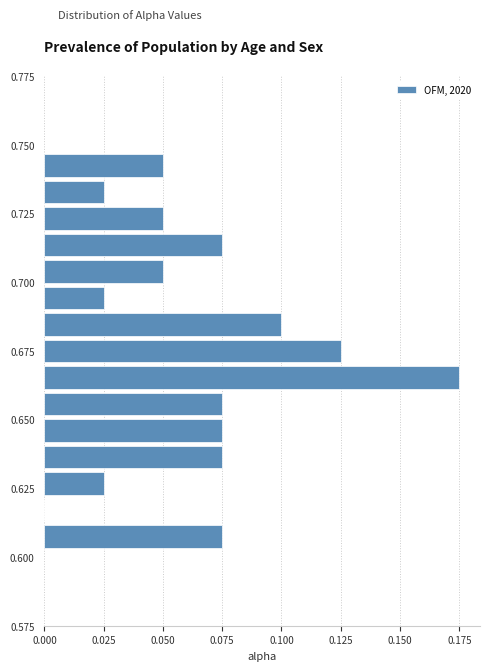

Read against the y-axis, roughly where is the centre of the longest bar?

0.665